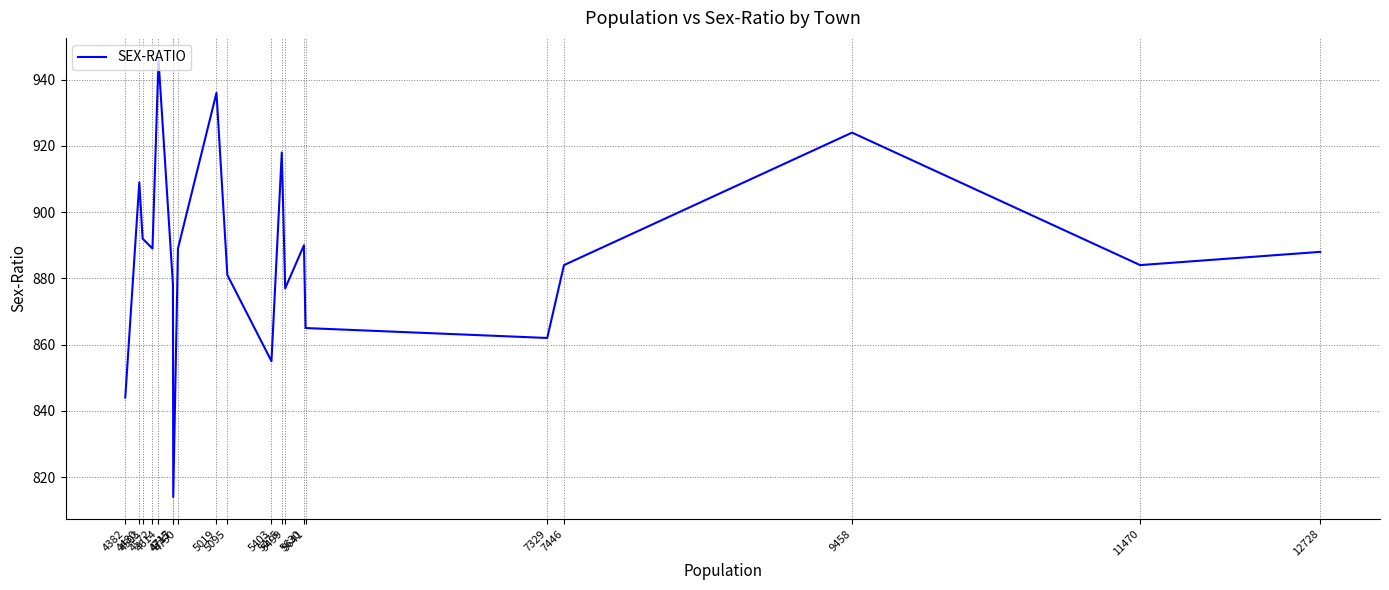

What is the greatest value displayed?

946